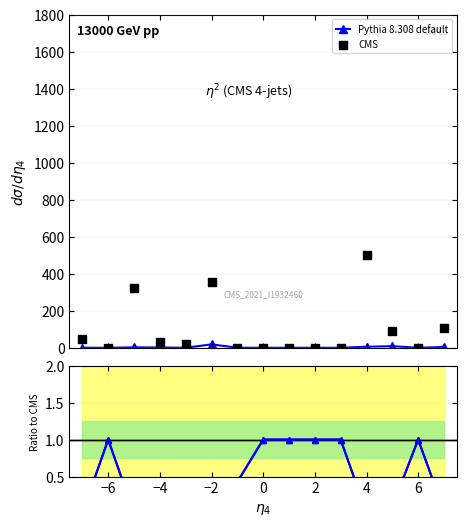

Which series contains the highest Y value?

CMS